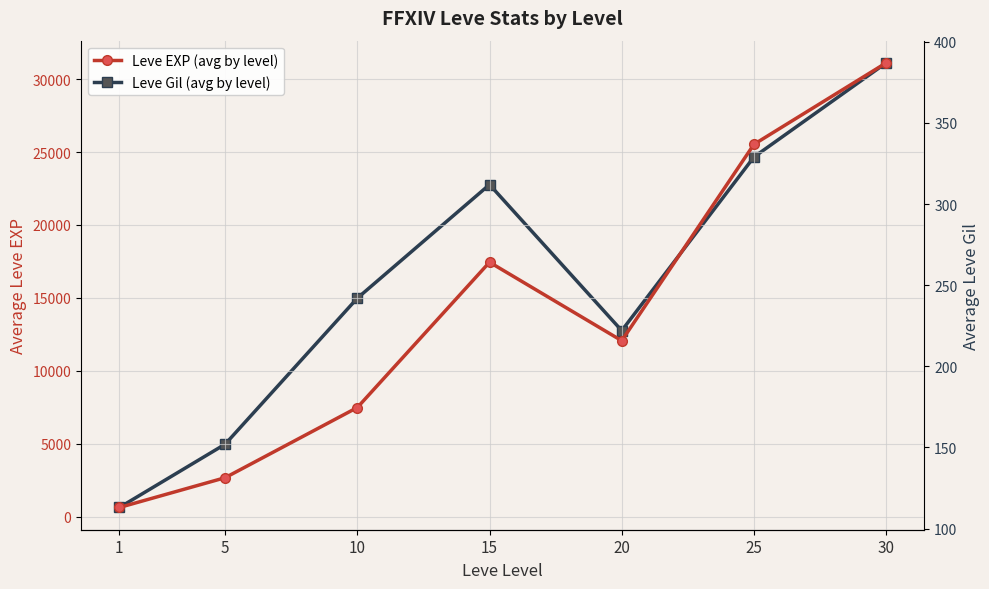

Reading right to left, transcribe all the data shown in this chart.

Leve EXP (avg by level): 30=31115	25=25528	20=12060	15=17445	10=7478	5=2665	1=622
Leve Gil (avg by level): 30=387	25=329	20=222	15=312	10=242	5=152	1=113